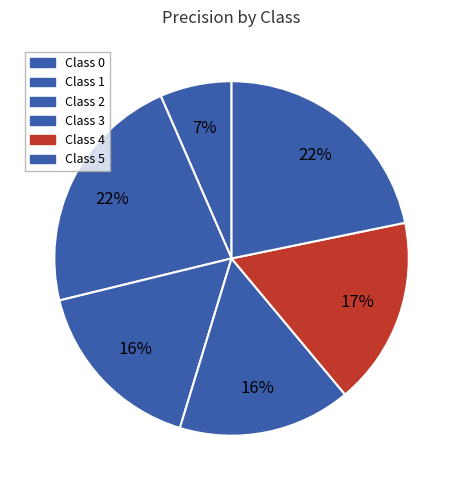

Count the number of slices in the pie.

6